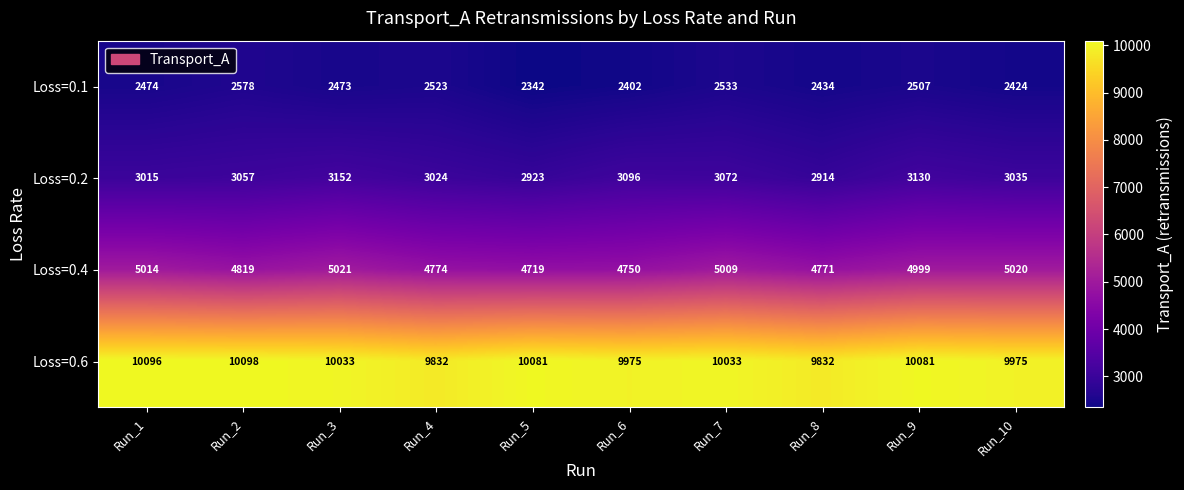

Rank the series by their maximum value, from highest to lowest.

Loss=0.6, Loss=0.4, Loss=0.2, Loss=0.1